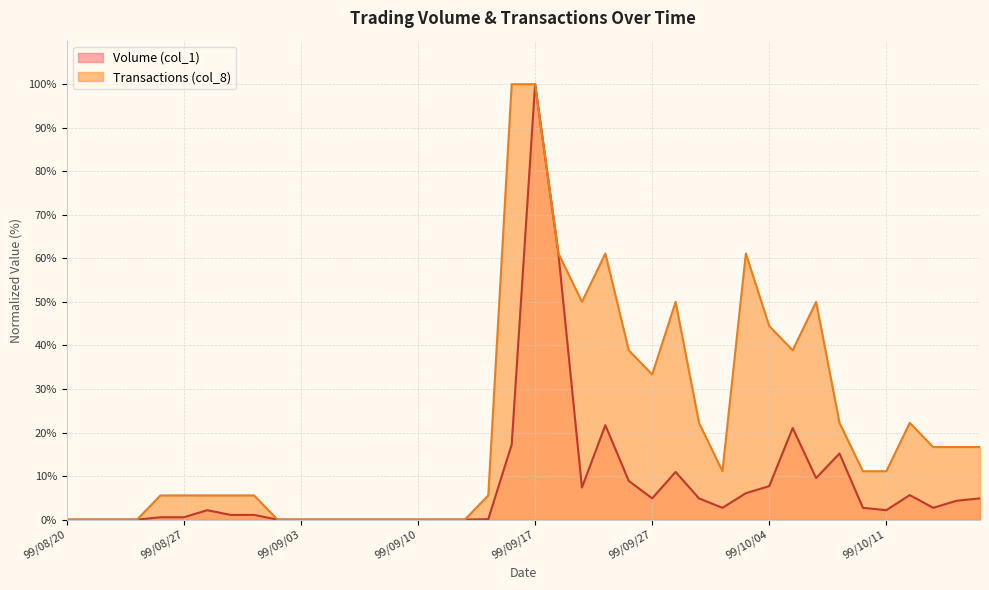

In Volume (col_1), how many points are lower than both neighbors (excluding endpoints)?

6